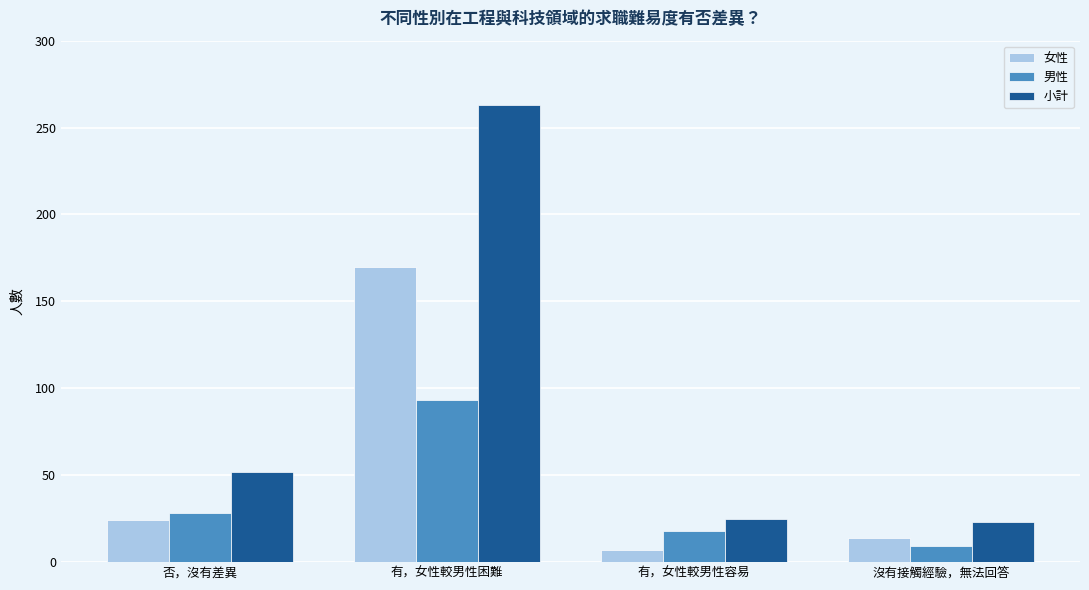

What value does the 小計 series have at 否，沒有差異?

52